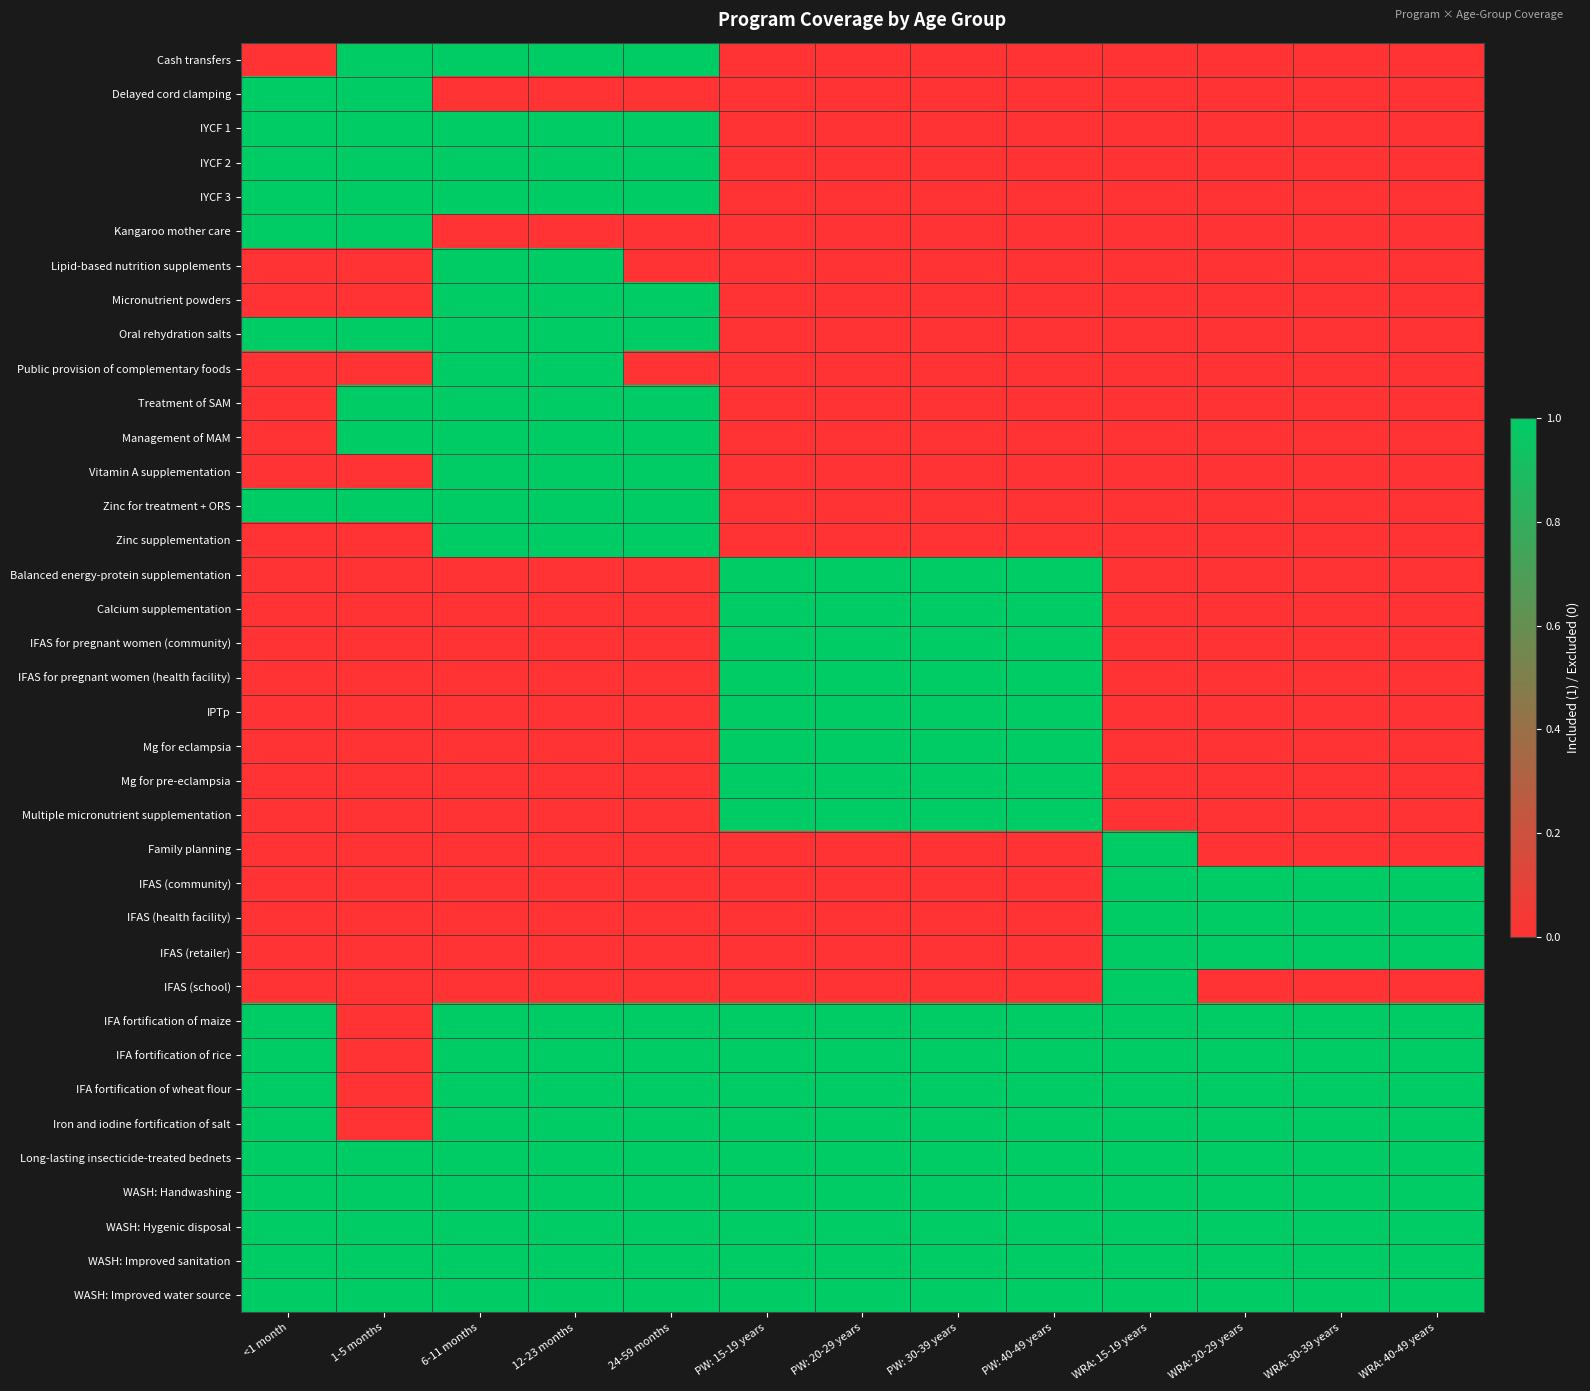

Reading left to right, list all the values displayed in this chart.

Cash transfers: <1 month=0	1-5 months=1	6-11 months=1	12-23 months=1	24-59 months=1	PW: 15-19 years=0	PW: 20-29 years=0	PW: 30-39 years=0	PW: 40-49 years=0	WRA: 15-19 years=0	WRA: 20-29 years=0	WRA: 30-39 years=0	WRA: 40-49 years=0
Delayed cord clamping: <1 month=1	1-5 months=1	6-11 months=0	12-23 months=0	24-59 months=0	PW: 15-19 years=0	PW: 20-29 years=0	PW: 30-39 years=0	PW: 40-49 years=0	WRA: 15-19 years=0	WRA: 20-29 years=0	WRA: 30-39 years=0	WRA: 40-49 years=0
IYCF 1: <1 month=1	1-5 months=1	6-11 months=1	12-23 months=1	24-59 months=1	PW: 15-19 years=0	PW: 20-29 years=0	PW: 30-39 years=0	PW: 40-49 years=0	WRA: 15-19 years=0	WRA: 20-29 years=0	WRA: 30-39 years=0	WRA: 40-49 years=0
IYCF 2: <1 month=1	1-5 months=1	6-11 months=1	12-23 months=1	24-59 months=1	PW: 15-19 years=0	PW: 20-29 years=0	PW: 30-39 years=0	PW: 40-49 years=0	WRA: 15-19 years=0	WRA: 20-29 years=0	WRA: 30-39 years=0	WRA: 40-49 years=0
IYCF 3: <1 month=1	1-5 months=1	6-11 months=1	12-23 months=1	24-59 months=1	PW: 15-19 years=0	PW: 20-29 years=0	PW: 30-39 years=0	PW: 40-49 years=0	WRA: 15-19 years=0	WRA: 20-29 years=0	WRA: 30-39 years=0	WRA: 40-49 years=0
Kangaroo mother care: <1 month=1	1-5 months=1	6-11 months=0	12-23 months=0	24-59 months=0	PW: 15-19 years=0	PW: 20-29 years=0	PW: 30-39 years=0	PW: 40-49 years=0	WRA: 15-19 years=0	WRA: 20-29 years=0	WRA: 30-39 years=0	WRA: 40-49 years=0
Lipid-based nutrition supplements: <1 month=0	1-5 months=0	6-11 months=1	12-23 months=1	24-59 months=0	PW: 15-19 years=0	PW: 20-29 years=0	PW: 30-39 years=0	PW: 40-49 years=0	WRA: 15-19 years=0	WRA: 20-29 years=0	WRA: 30-39 years=0	WRA: 40-49 years=0
Micronutrient powders: <1 month=0	1-5 months=0	6-11 months=1	12-23 months=1	24-59 months=1	PW: 15-19 years=0	PW: 20-29 years=0	PW: 30-39 years=0	PW: 40-49 years=0	WRA: 15-19 years=0	WRA: 20-29 years=0	WRA: 30-39 years=0	WRA: 40-49 years=0
Oral rehydration salts: <1 month=1	1-5 months=1	6-11 months=1	12-23 months=1	24-59 months=1	PW: 15-19 years=0	PW: 20-29 years=0	PW: 30-39 years=0	PW: 40-49 years=0	WRA: 15-19 years=0	WRA: 20-29 years=0	WRA: 30-39 years=0	WRA: 40-49 years=0
Public provision of complementary foods: <1 month=0	1-5 months=0	6-11 months=1	12-23 months=1	24-59 months=0	PW: 15-19 years=0	PW: 20-29 years=0	PW: 30-39 years=0	PW: 40-49 years=0	WRA: 15-19 years=0	WRA: 20-29 years=0	WRA: 30-39 years=0	WRA: 40-49 years=0
Treatment of SAM: <1 month=0	1-5 months=1	6-11 months=1	12-23 months=1	24-59 months=1	PW: 15-19 years=0	PW: 20-29 years=0	PW: 30-39 years=0	PW: 40-49 years=0	WRA: 15-19 years=0	WRA: 20-29 years=0	WRA: 30-39 years=0	WRA: 40-49 years=0
Management of MAM: <1 month=0	1-5 months=1	6-11 months=1	12-23 months=1	24-59 months=1	PW: 15-19 years=0	PW: 20-29 years=0	PW: 30-39 years=0	PW: 40-49 years=0	WRA: 15-19 years=0	WRA: 20-29 years=0	WRA: 30-39 years=0	WRA: 40-49 years=0
Vitamin A supplementation: <1 month=0	1-5 months=0	6-11 months=1	12-23 months=1	24-59 months=1	PW: 15-19 years=0	PW: 20-29 years=0	PW: 30-39 years=0	PW: 40-49 years=0	WRA: 15-19 years=0	WRA: 20-29 years=0	WRA: 30-39 years=0	WRA: 40-49 years=0
Zinc for treatment + ORS: <1 month=1	1-5 months=1	6-11 months=1	12-23 months=1	24-59 months=1	PW: 15-19 years=0	PW: 20-29 years=0	PW: 30-39 years=0	PW: 40-49 years=0	WRA: 15-19 years=0	WRA: 20-29 years=0	WRA: 30-39 years=0	WRA: 40-49 years=0
Zinc supplementation: <1 month=0	1-5 months=0	6-11 months=1	12-23 months=1	24-59 months=1	PW: 15-19 years=0	PW: 20-29 years=0	PW: 30-39 years=0	PW: 40-49 years=0	WRA: 15-19 years=0	WRA: 20-29 years=0	WRA: 30-39 years=0	WRA: 40-49 years=0
Balanced energy-protein supplementation: <1 month=0	1-5 months=0	6-11 months=0	12-23 months=0	24-59 months=0	PW: 15-19 years=1	PW: 20-29 years=1	PW: 30-39 years=1	PW: 40-49 years=1	WRA: 15-19 years=0	WRA: 20-29 years=0	WRA: 30-39 years=0	WRA: 40-49 years=0
Calcium supplementation: <1 month=0	1-5 months=0	6-11 months=0	12-23 months=0	24-59 months=0	PW: 15-19 years=1	PW: 20-29 years=1	PW: 30-39 years=1	PW: 40-49 years=1	WRA: 15-19 years=0	WRA: 20-29 years=0	WRA: 30-39 years=0	WRA: 40-49 years=0
IFAS for pregnant women (community): <1 month=0	1-5 months=0	6-11 months=0	12-23 months=0	24-59 months=0	PW: 15-19 years=1	PW: 20-29 years=1	PW: 30-39 years=1	PW: 40-49 years=1	WRA: 15-19 years=0	WRA: 20-29 years=0	WRA: 30-39 years=0	WRA: 40-49 years=0
IFAS for pregnant women (health facility): <1 month=0	1-5 months=0	6-11 months=0	12-23 months=0	24-59 months=0	PW: 15-19 years=1	PW: 20-29 years=1	PW: 30-39 years=1	PW: 40-49 years=1	WRA: 15-19 years=0	WRA: 20-29 years=0	WRA: 30-39 years=0	WRA: 40-49 years=0
IPTp: <1 month=0	1-5 months=0	6-11 months=0	12-23 months=0	24-59 months=0	PW: 15-19 years=1	PW: 20-29 years=1	PW: 30-39 years=1	PW: 40-49 years=1	WRA: 15-19 years=0	WRA: 20-29 years=0	WRA: 30-39 years=0	WRA: 40-49 years=0
Mg for eclampsia: <1 month=0	1-5 months=0	6-11 months=0	12-23 months=0	24-59 months=0	PW: 15-19 years=1	PW: 20-29 years=1	PW: 30-39 years=1	PW: 40-49 years=1	WRA: 15-19 years=0	WRA: 20-29 years=0	WRA: 30-39 years=0	WRA: 40-49 years=0
Mg for pre-eclampsia: <1 month=0	1-5 months=0	6-11 months=0	12-23 months=0	24-59 months=0	PW: 15-19 years=1	PW: 20-29 years=1	PW: 30-39 years=1	PW: 40-49 years=1	WRA: 15-19 years=0	WRA: 20-29 years=0	WRA: 30-39 years=0	WRA: 40-49 years=0
Multiple micronutrient supplementation: <1 month=0	1-5 months=0	6-11 months=0	12-23 months=0	24-59 months=0	PW: 15-19 years=1	PW: 20-29 years=1	PW: 30-39 years=1	PW: 40-49 years=1	WRA: 15-19 years=0	WRA: 20-29 years=0	WRA: 30-39 years=0	WRA: 40-49 years=0
Family planning: <1 month=0	1-5 months=0	6-11 months=0	12-23 months=0	24-59 months=0	PW: 15-19 years=0	PW: 20-29 years=0	PW: 30-39 years=0	PW: 40-49 years=0	WRA: 15-19 years=1	WRA: 20-29 years=0	WRA: 30-39 years=0	WRA: 40-49 years=0
IFAS (community): <1 month=0	1-5 months=0	6-11 months=0	12-23 months=0	24-59 months=0	PW: 15-19 years=0	PW: 20-29 years=0	PW: 30-39 years=0	PW: 40-49 years=0	WRA: 15-19 years=1	WRA: 20-29 years=1	WRA: 30-39 years=1	WRA: 40-49 years=1
IFAS (health facility): <1 month=0	1-5 months=0	6-11 months=0	12-23 months=0	24-59 months=0	PW: 15-19 years=0	PW: 20-29 years=0	PW: 30-39 years=0	PW: 40-49 years=0	WRA: 15-19 years=1	WRA: 20-29 years=1	WRA: 30-39 years=1	WRA: 40-49 years=1
IFAS (retailer): <1 month=0	1-5 months=0	6-11 months=0	12-23 months=0	24-59 months=0	PW: 15-19 years=0	PW: 20-29 years=0	PW: 30-39 years=0	PW: 40-49 years=0	WRA: 15-19 years=1	WRA: 20-29 years=1	WRA: 30-39 years=1	WRA: 40-49 years=1
IFAS (school): <1 month=0	1-5 months=0	6-11 months=0	12-23 months=0	24-59 months=0	PW: 15-19 years=0	PW: 20-29 years=0	PW: 30-39 years=0	PW: 40-49 years=0	WRA: 15-19 years=1	WRA: 20-29 years=0	WRA: 30-39 years=0	WRA: 40-49 years=0
IFA fortification of maize: <1 month=1	1-5 months=0	6-11 months=1	12-23 months=1	24-59 months=1	PW: 15-19 years=1	PW: 20-29 years=1	PW: 30-39 years=1	PW: 40-49 years=1	WRA: 15-19 years=1	WRA: 20-29 years=1	WRA: 30-39 years=1	WRA: 40-49 years=1
IFA fortification of rice: <1 month=1	1-5 months=0	6-11 months=1	12-23 months=1	24-59 months=1	PW: 15-19 years=1	PW: 20-29 years=1	PW: 30-39 years=1	PW: 40-49 years=1	WRA: 15-19 years=1	WRA: 20-29 years=1	WRA: 30-39 years=1	WRA: 40-49 years=1
IFA fortification of wheat flour: <1 month=1	1-5 months=0	6-11 months=1	12-23 months=1	24-59 months=1	PW: 15-19 years=1	PW: 20-29 years=1	PW: 30-39 years=1	PW: 40-49 years=1	WRA: 15-19 years=1	WRA: 20-29 years=1	WRA: 30-39 years=1	WRA: 40-49 years=1
Iron and iodine fortification of salt: <1 month=1	1-5 months=0	6-11 months=1	12-23 months=1	24-59 months=1	PW: 15-19 years=1	PW: 20-29 years=1	PW: 30-39 years=1	PW: 40-49 years=1	WRA: 15-19 years=1	WRA: 20-29 years=1	WRA: 30-39 years=1	WRA: 40-49 years=1
Long-lasting insecticide-treated bednets: <1 month=1	1-5 months=1	6-11 months=1	12-23 months=1	24-59 months=1	PW: 15-19 years=1	PW: 20-29 years=1	PW: 30-39 years=1	PW: 40-49 years=1	WRA: 15-19 years=1	WRA: 20-29 years=1	WRA: 30-39 years=1	WRA: 40-49 years=1
WASH: Handwashing: <1 month=1	1-5 months=1	6-11 months=1	12-23 months=1	24-59 months=1	PW: 15-19 years=1	PW: 20-29 years=1	PW: 30-39 years=1	PW: 40-49 years=1	WRA: 15-19 years=1	WRA: 20-29 years=1	WRA: 30-39 years=1	WRA: 40-49 years=1
WASH: Hygenic disposal: <1 month=1	1-5 months=1	6-11 months=1	12-23 months=1	24-59 months=1	PW: 15-19 years=1	PW: 20-29 years=1	PW: 30-39 years=1	PW: 40-49 years=1	WRA: 15-19 years=1	WRA: 20-29 years=1	WRA: 30-39 years=1	WRA: 40-49 years=1
WASH: Improved sanitation: <1 month=1	1-5 months=1	6-11 months=1	12-23 months=1	24-59 months=1	PW: 15-19 years=1	PW: 20-29 years=1	PW: 30-39 years=1	PW: 40-49 years=1	WRA: 15-19 years=1	WRA: 20-29 years=1	WRA: 30-39 years=1	WRA: 40-49 years=1
WASH: Improved water source: <1 month=1	1-5 months=1	6-11 months=1	12-23 months=1	24-59 months=1	PW: 15-19 years=1	PW: 20-29 years=1	PW: 30-39 years=1	PW: 40-49 years=1	WRA: 15-19 years=1	WRA: 20-29 years=1	WRA: 30-39 years=1	WRA: 40-49 years=1